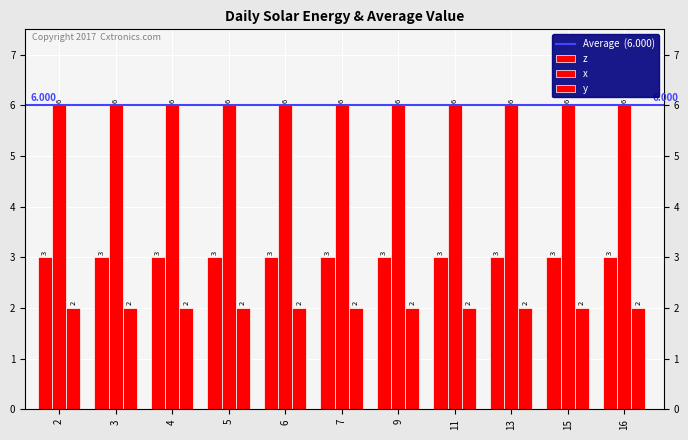

Rank the categories by z value from lowest to highest.

2, 3, 4, 5, 6, 7, 9, 11, 13, 15, 16